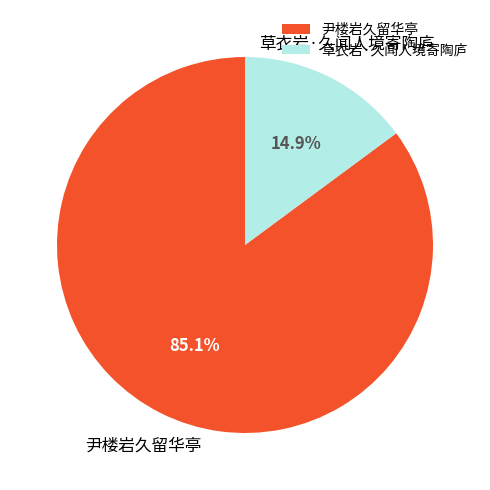

What is the ratio of the value at 尹楼岩久留华亭 to the value at 草衣岩·久闻人境寄陶庐?

5.7